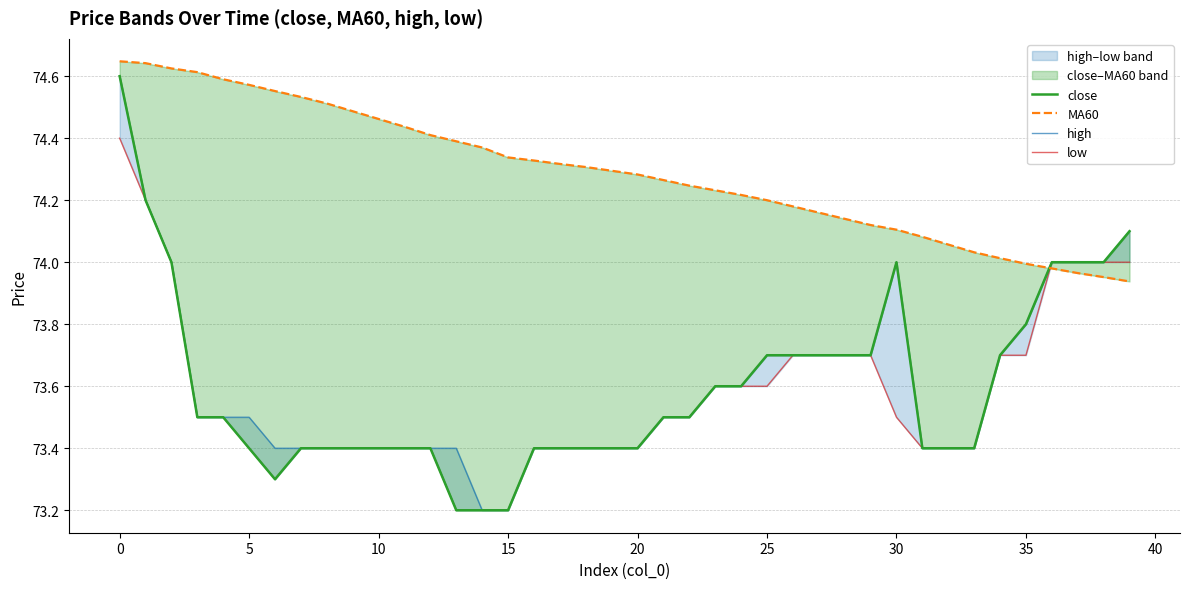

Rank the series by their maximum value, from lowest to highest.

low, close, high, MA60